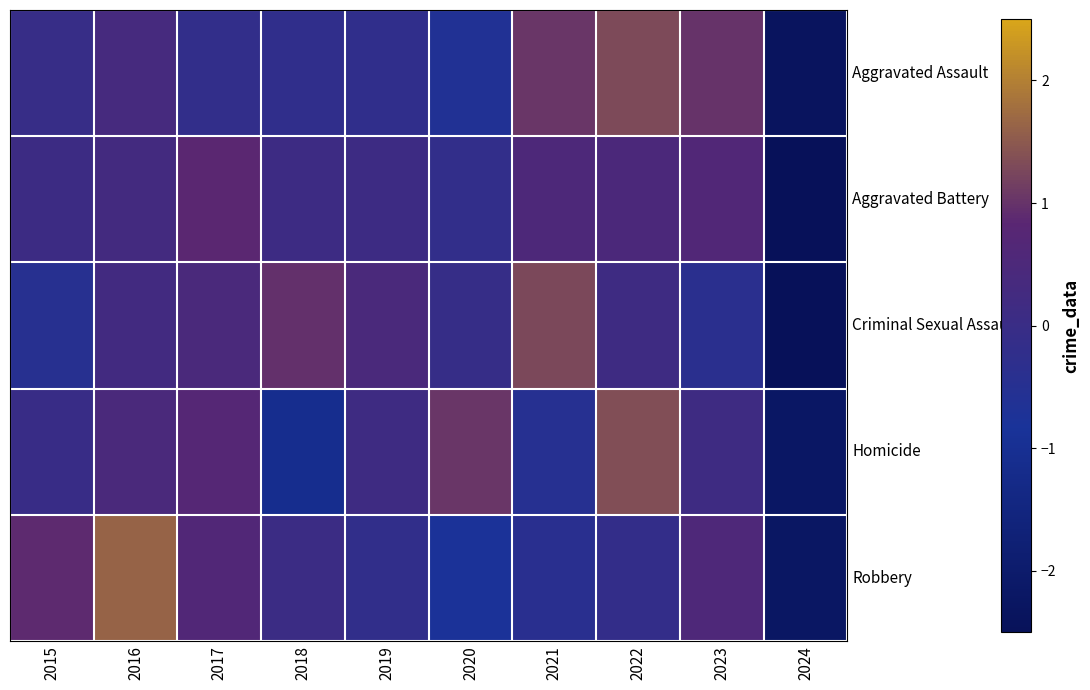

Between 2021 and 2022, which series saw the biggest shift?

Homicide